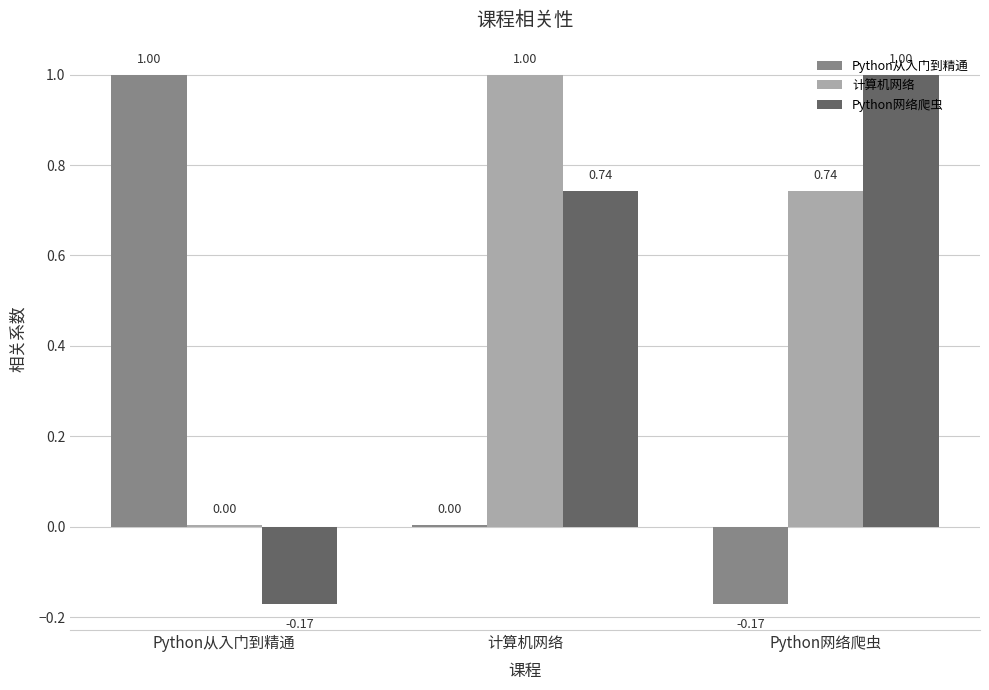

Which series has the largest total across all categories?

计算机网络